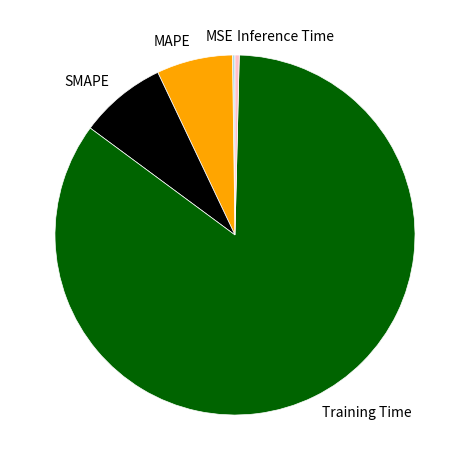

Which slice is the largest?

Training Time